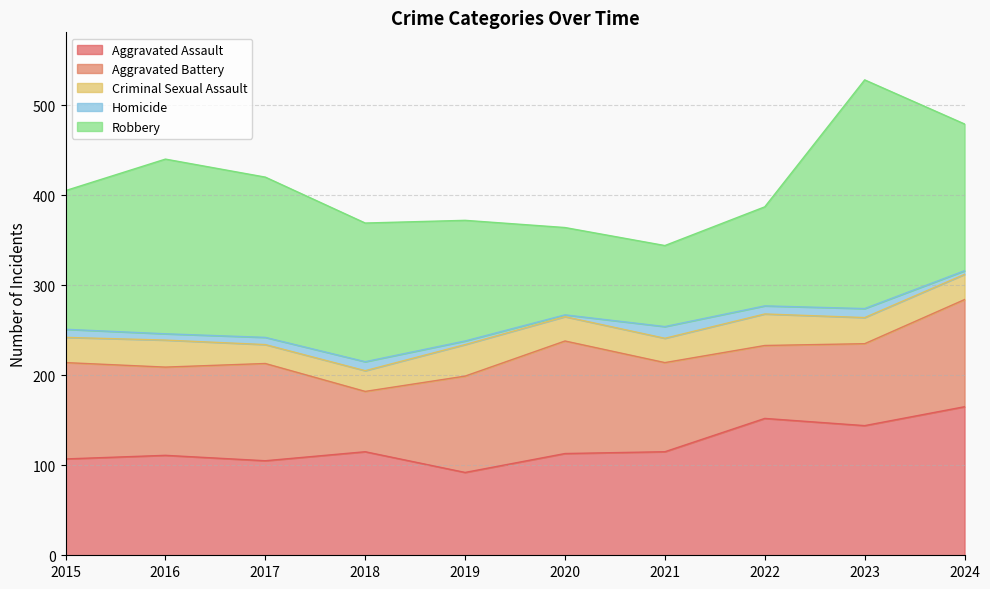

What is the difference between the second highest and second lowest values in the Aggravated Battery series?

38